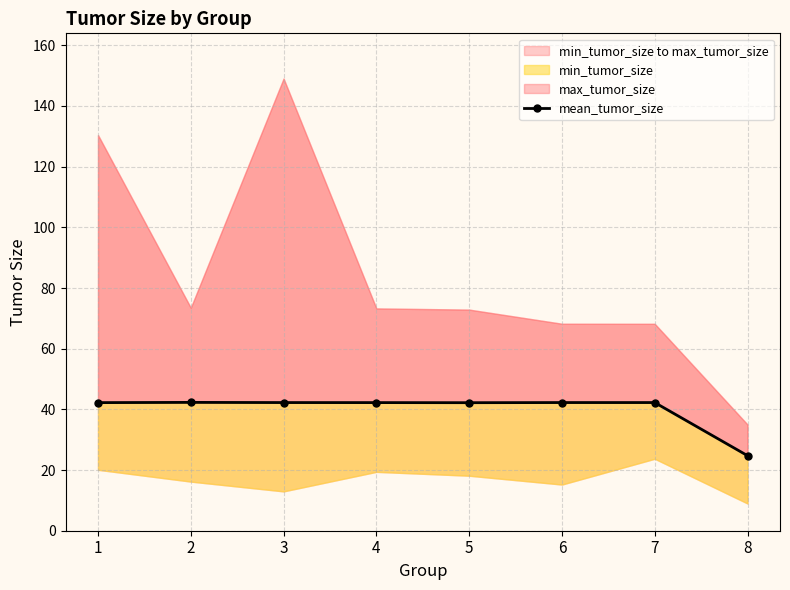

What is the change in value from 2 to 5?

-0.1